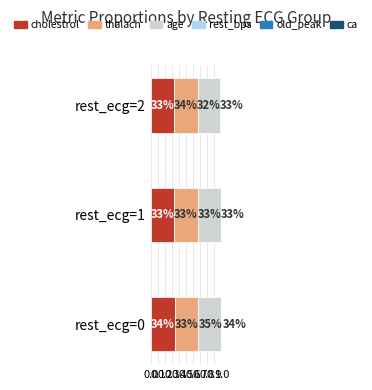

Reading left to right, transcribe all the data shown in this chart.

cholestrol: 0.3	0.3	0.3
thalach: 0.3	0.3	0.3
age: 0.4	0.3	0.3
rest_bps: 0.3	0.3	0.3
old_peak: 0.4	0.3	0.3
ca: 0.4	0.3	0.3